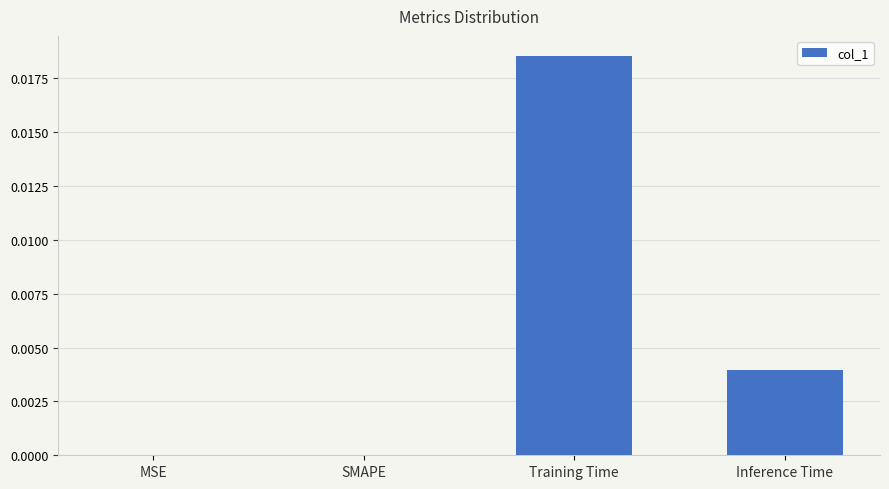

How many categories are shown in the chart?

4